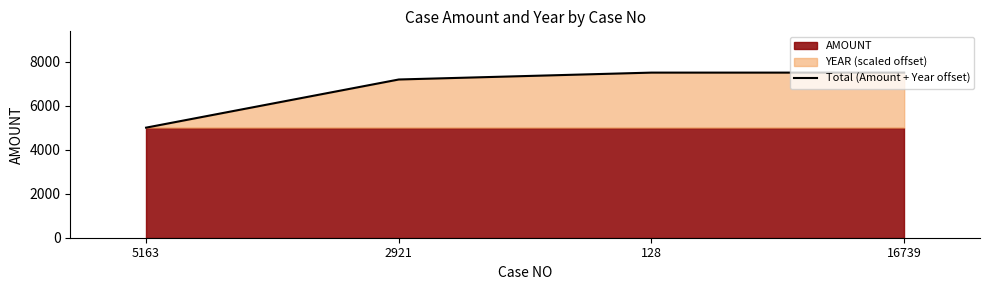

What is the change in value from 5163 to 2921?

+2187.5